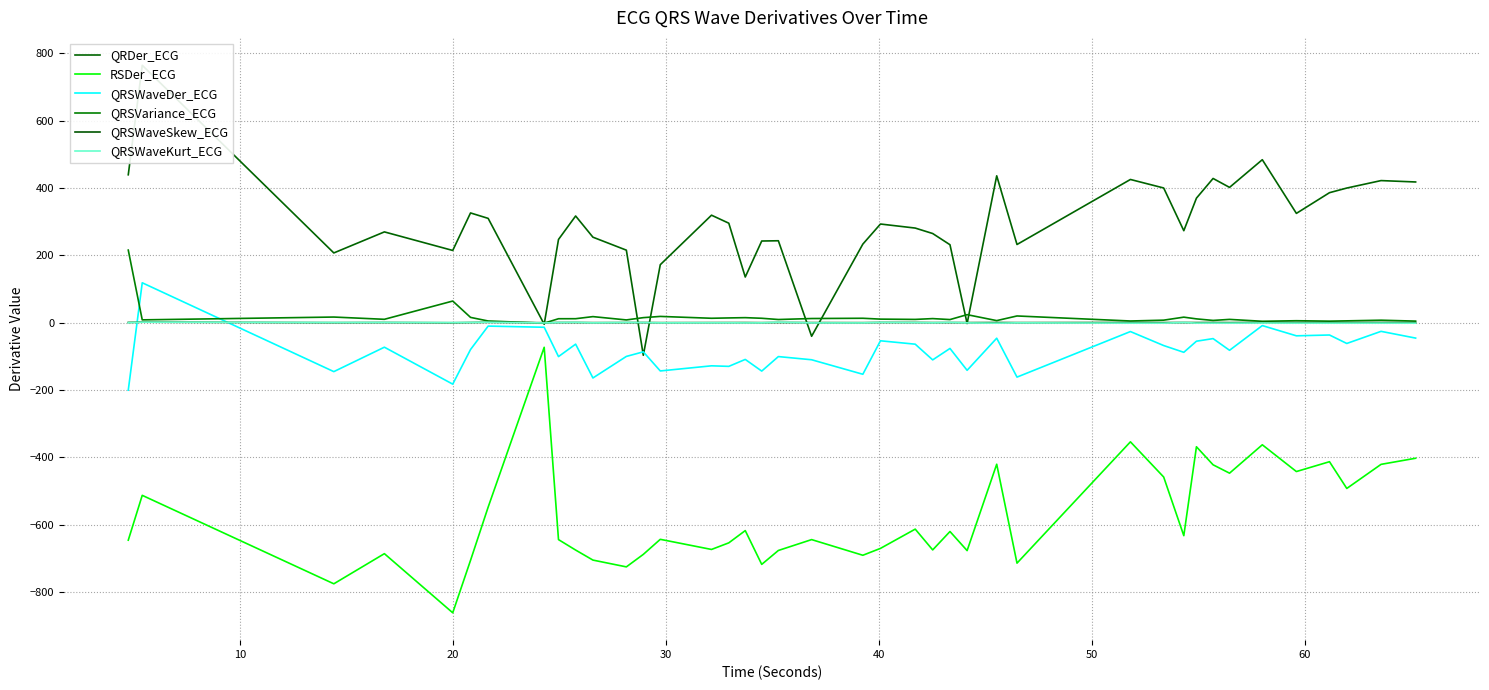

True or false: RSDer_ECG and QRSWaveDer_ECG cross at least once.

False